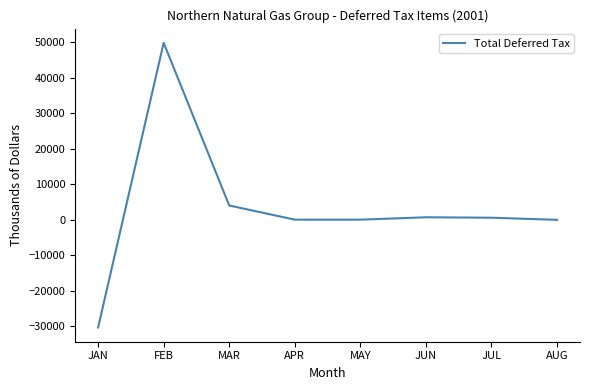

Which has a higher value, MAR or JUL?

MAR